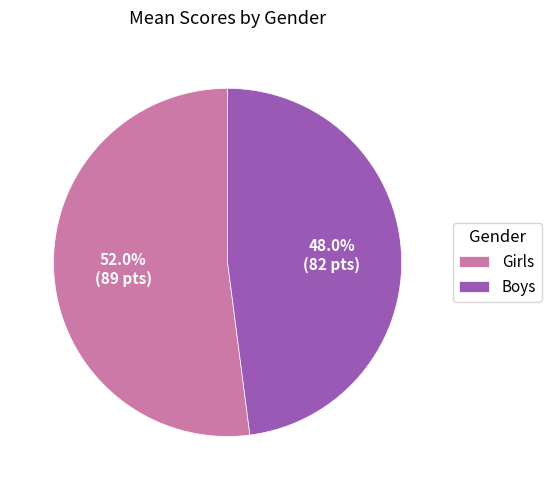

Does Girls represent more than half of the total?

Yes